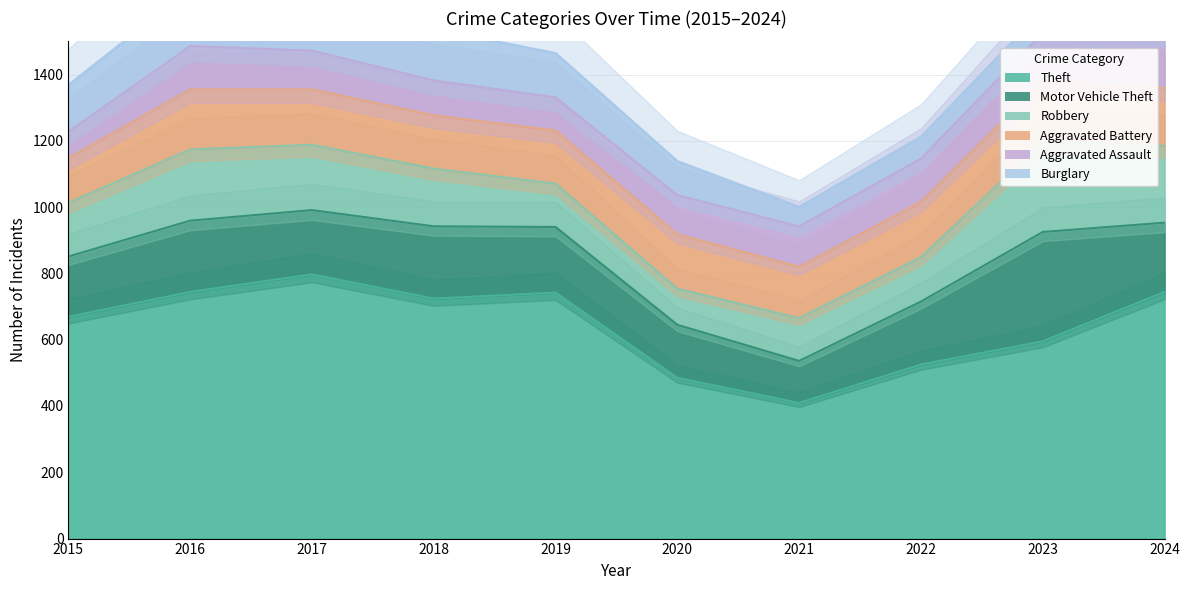

What is the lowest value of the Aggravated Assault series?

79